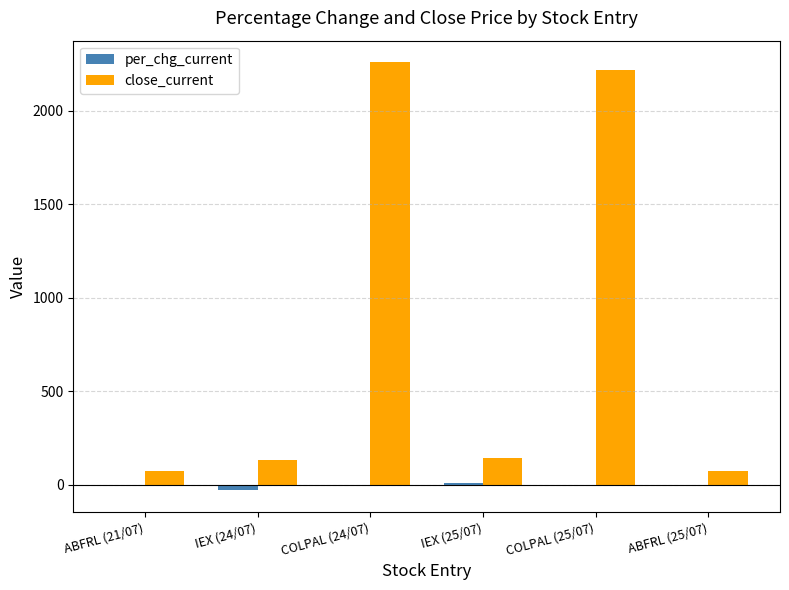

Which series has the largest total across all categories?

close_current